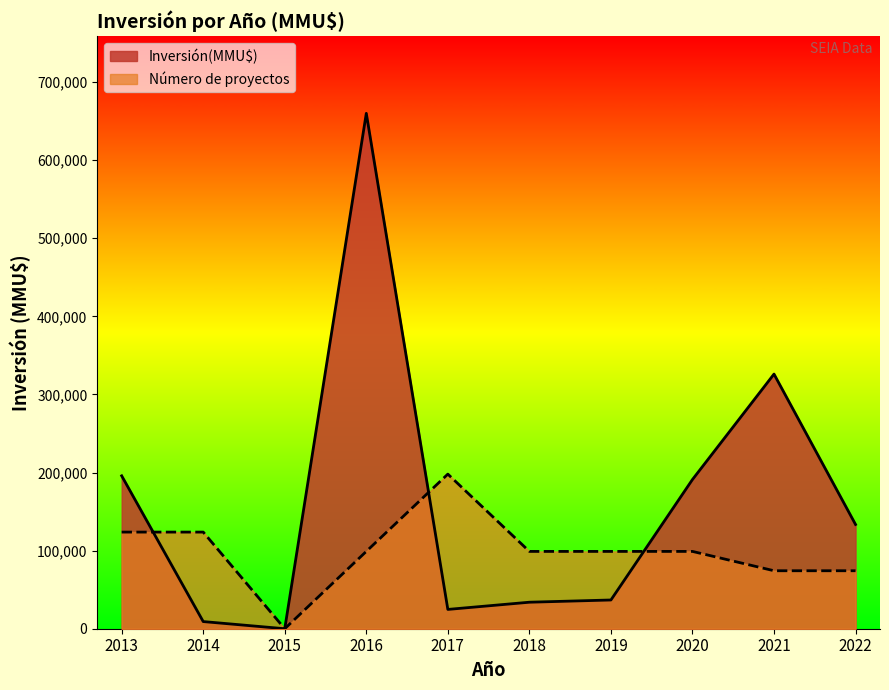

What is the difference between the highest and lowest values at 2016?

561000